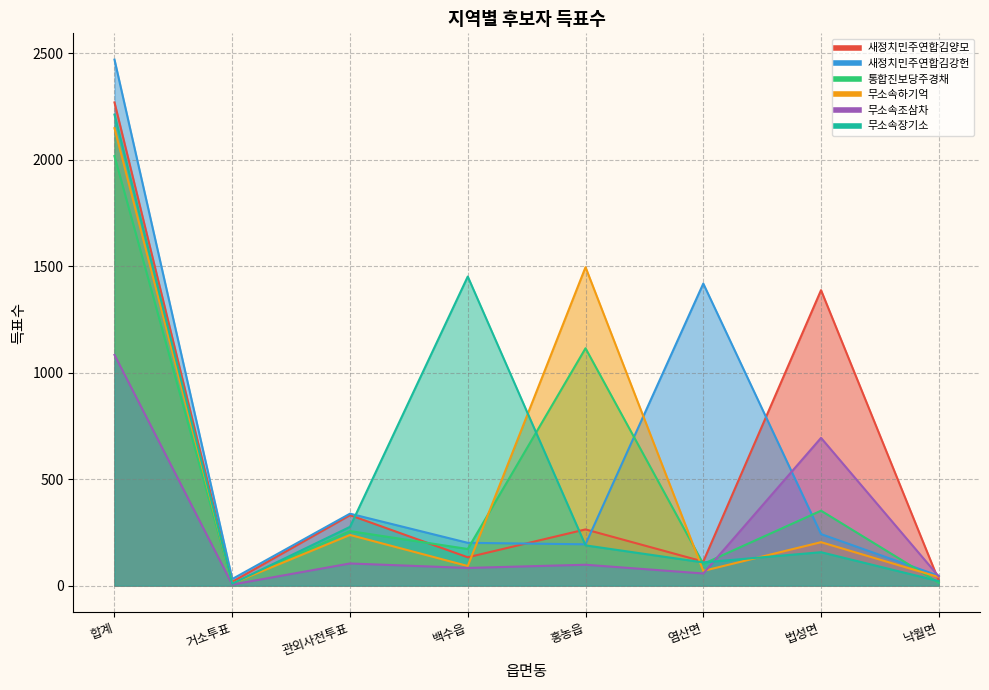

How many lines are shown in the chart?

6